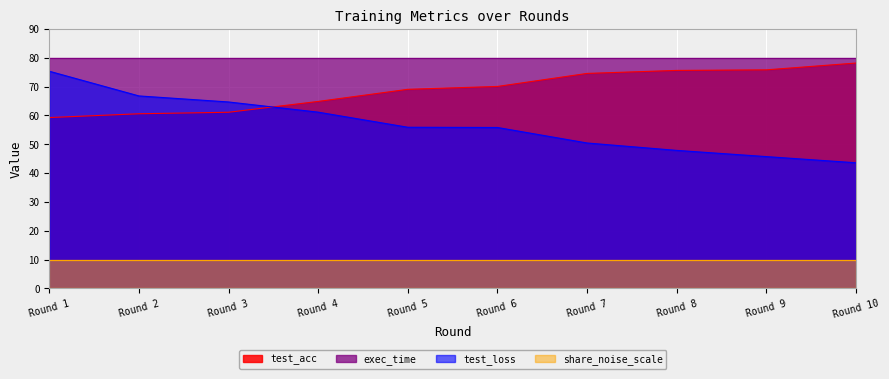

At Round 1, list the series in order from smallest to largest.

share_noise_scale, test_acc, test_loss, exec_time